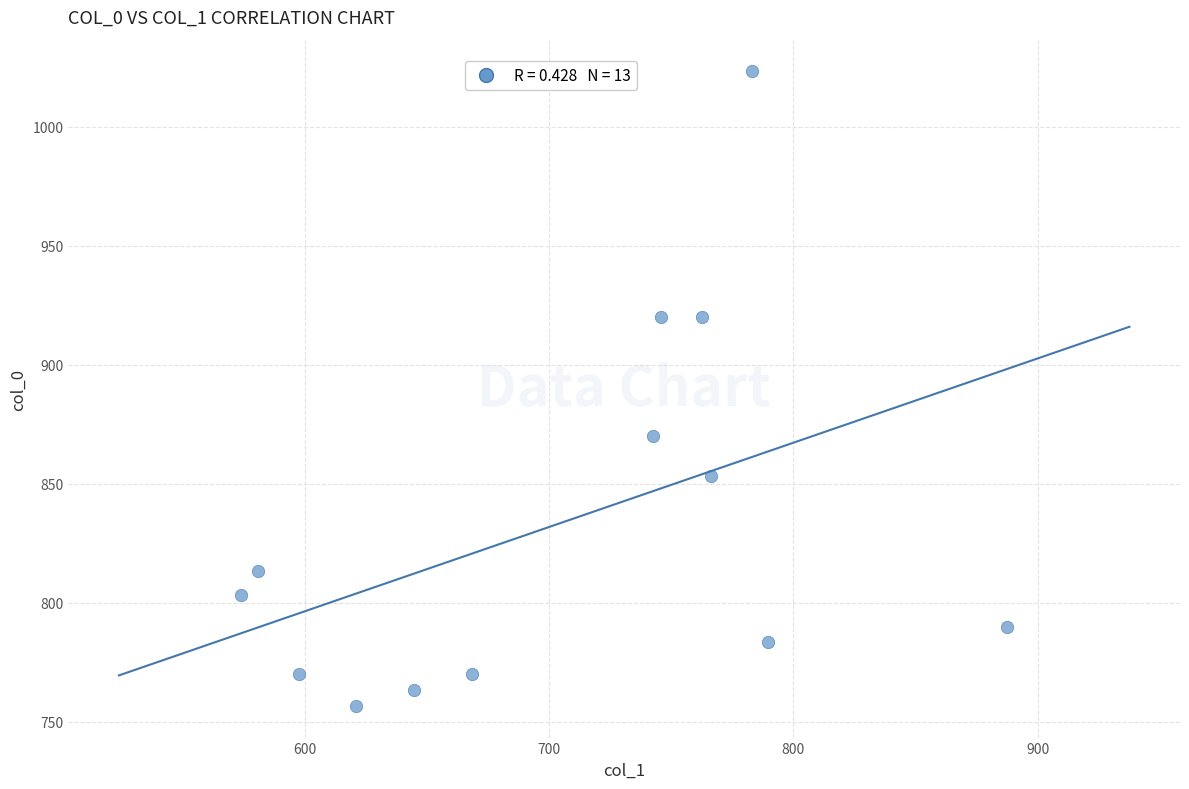

What is the range of X values (max minus min)?

313.9